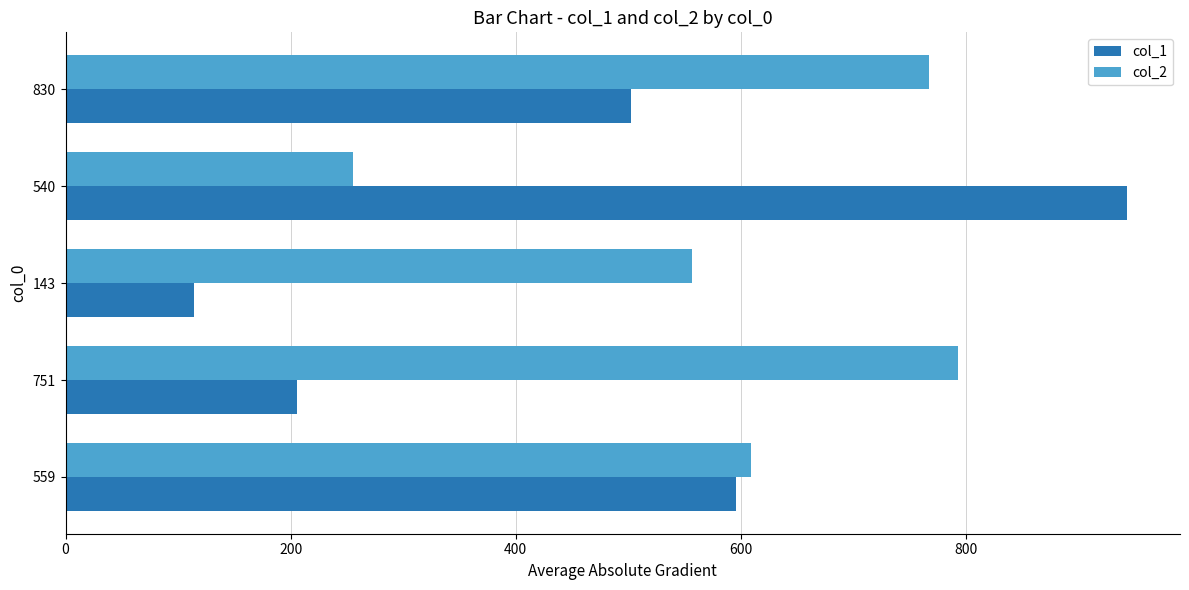

Which series has the largest total across all categories?

col_2